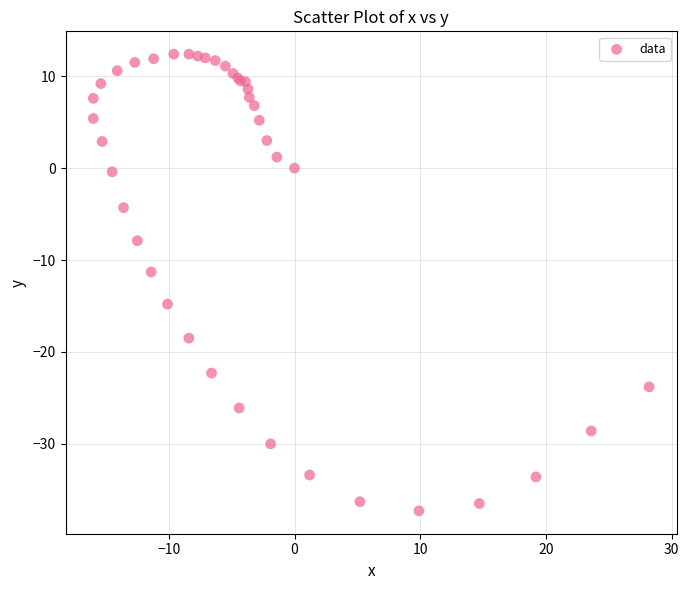

What Y value in the scatter plot is closest to -12?

-11.3